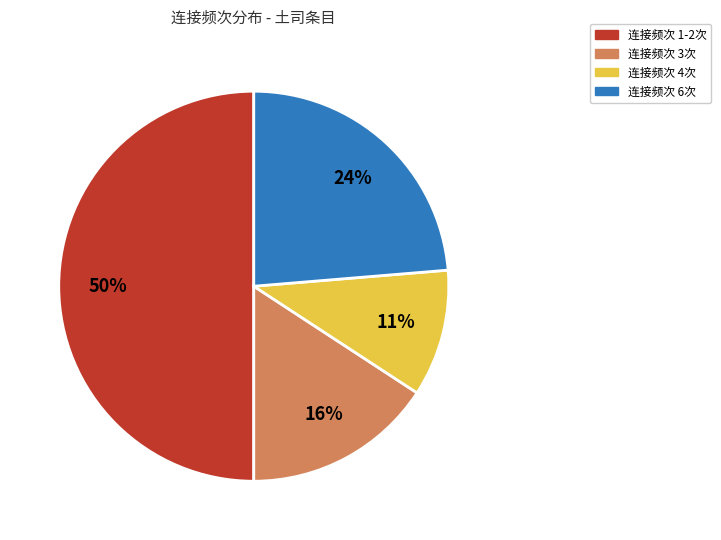

To the nearest percent, what is the difference between the largest and smallest slice percentages?

39%